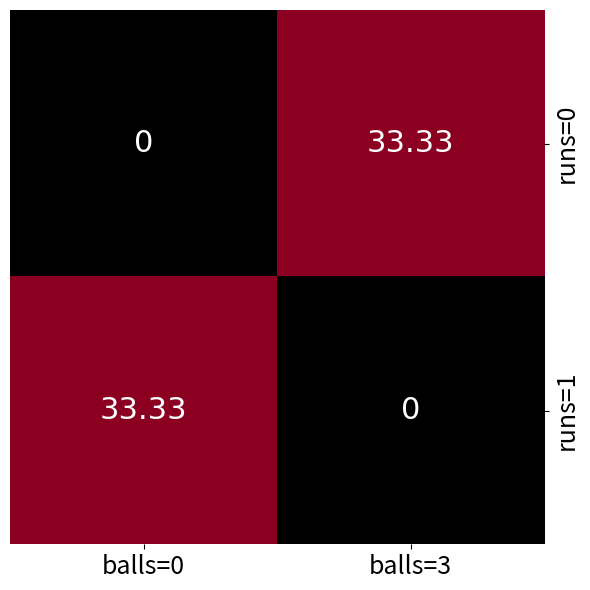

Is the value of runs=0 at balls=0 greater than the value of runs=1 at balls=0?

No